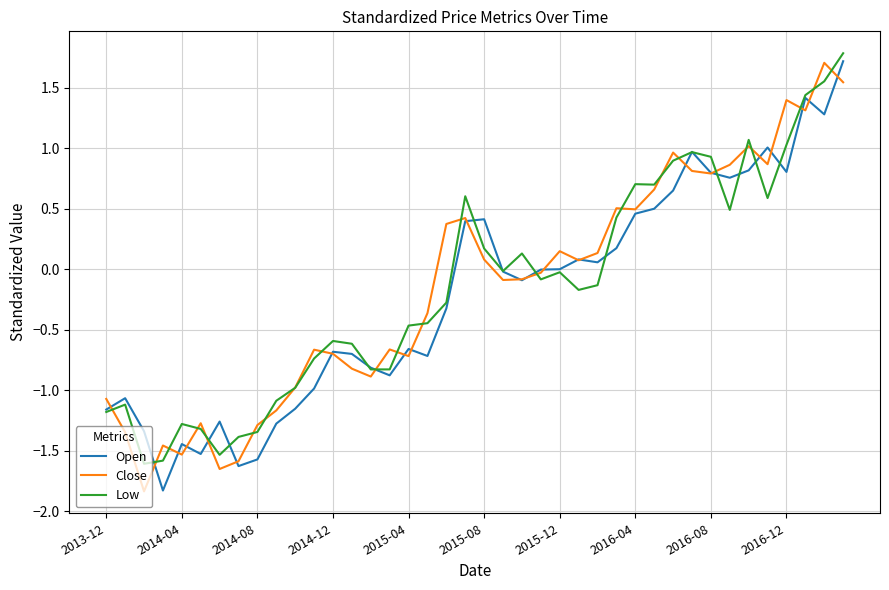

What is the lowest value of the Close series?

-1.8